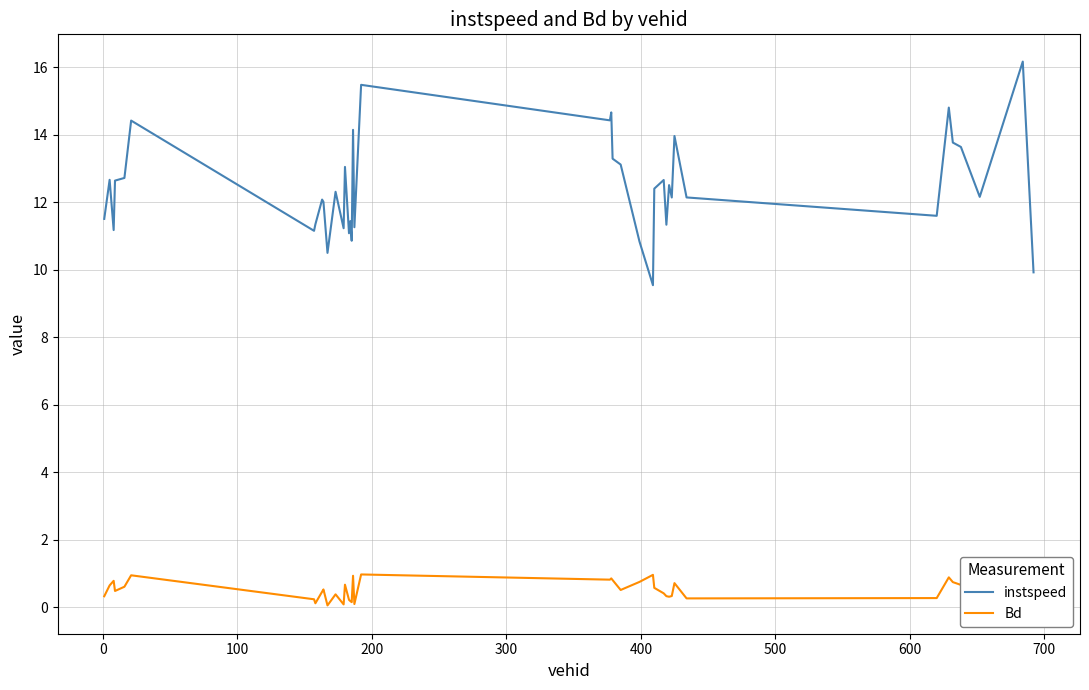

True or false: instspeed and Bd intersect in this chart.

False